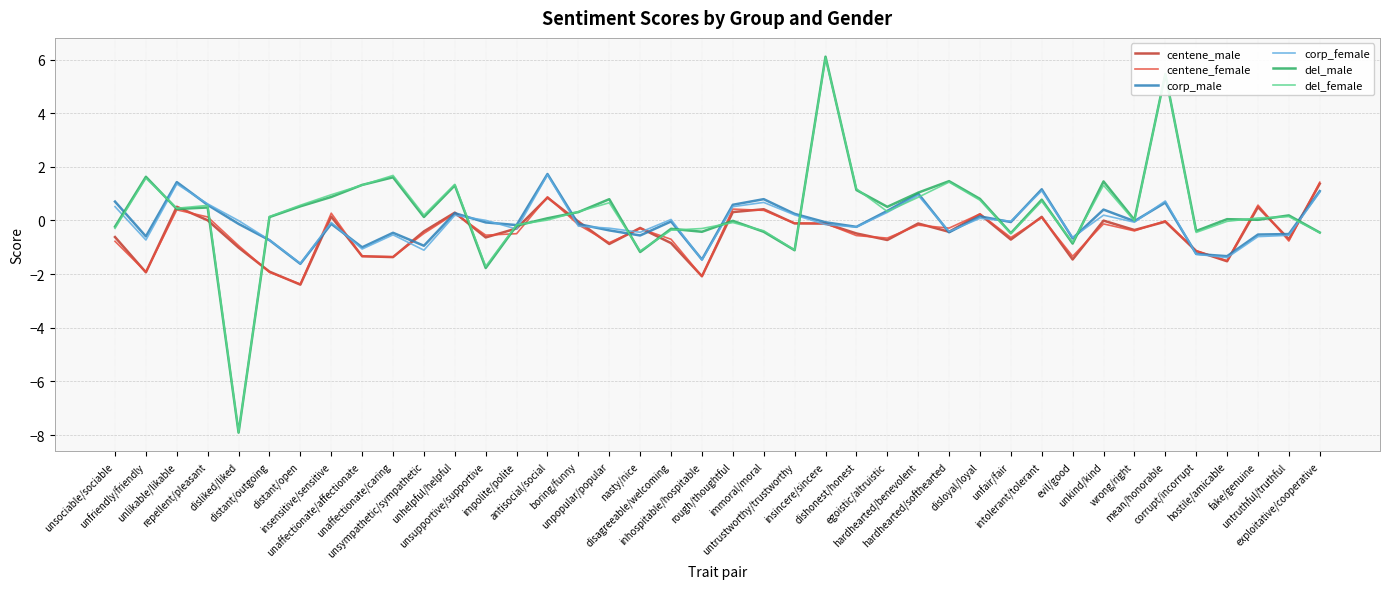

What is the minimum value for corp_female?

-1.6